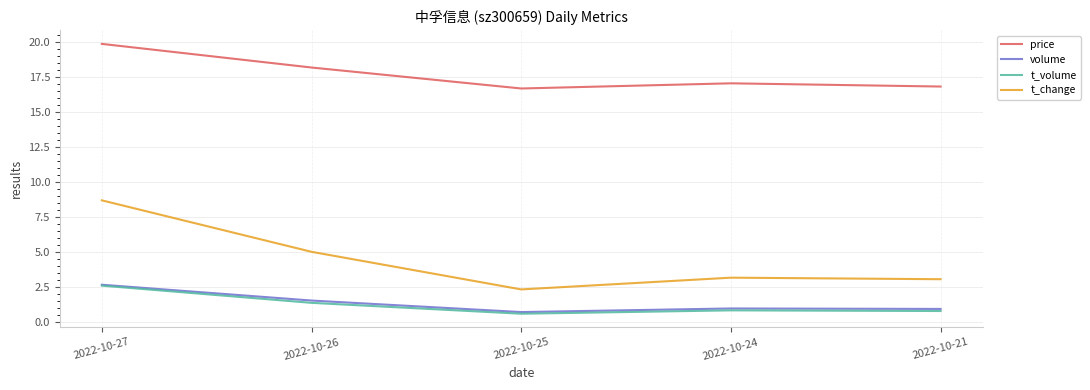

What is the maximum value shown in the chart?

19.9